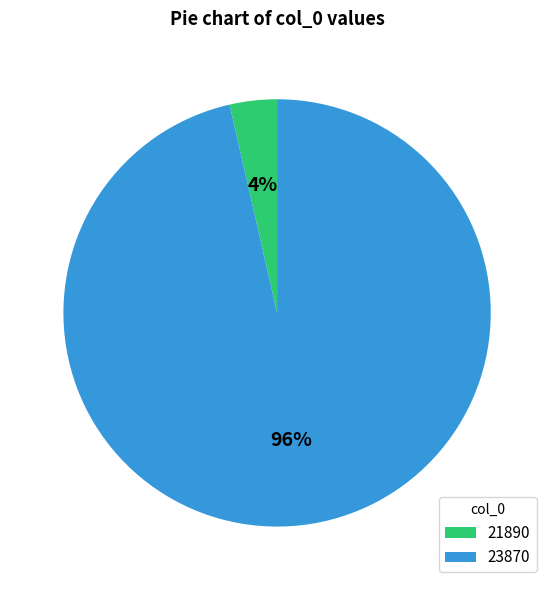

To the nearest percent, what percentage of the pie is 21890?

4%